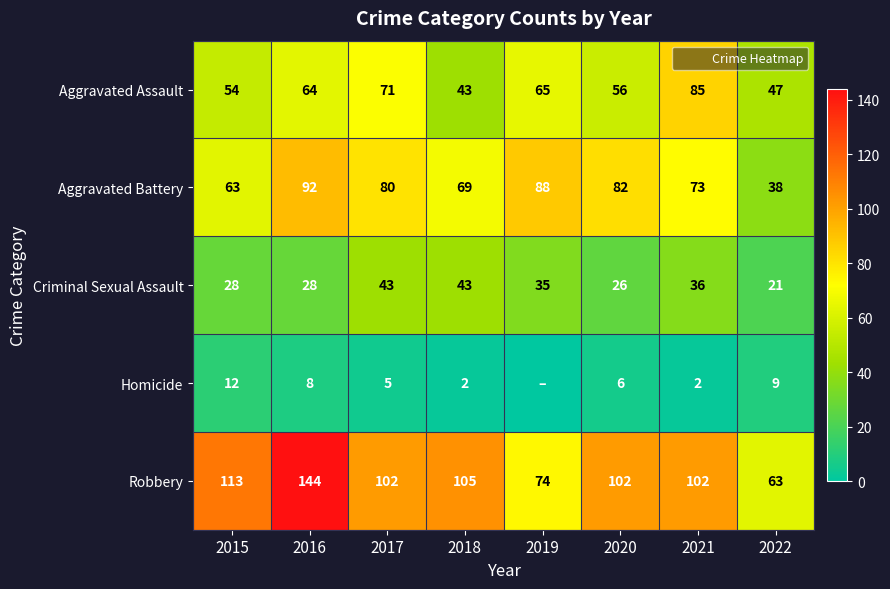

At which label is Criminal Sexual Assault closest to 32?

2019